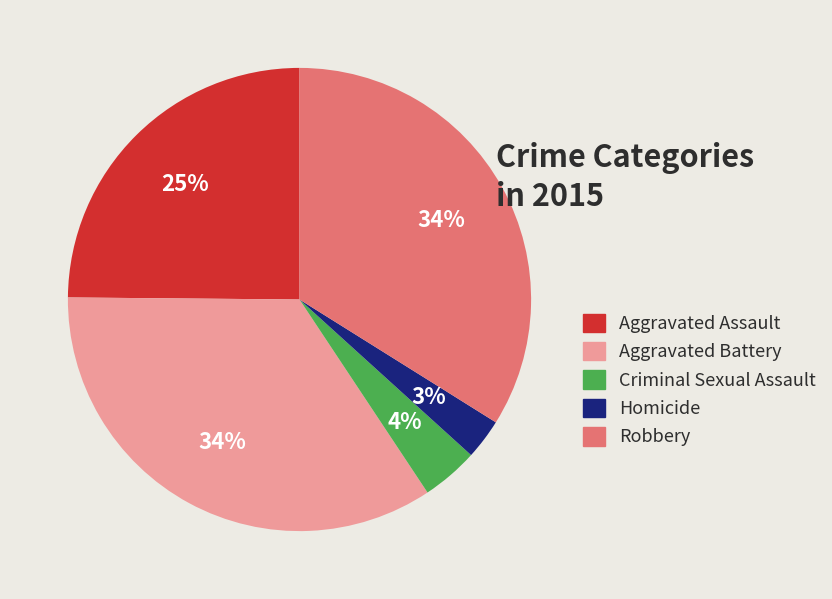

How many segments does this pie chart have?

5